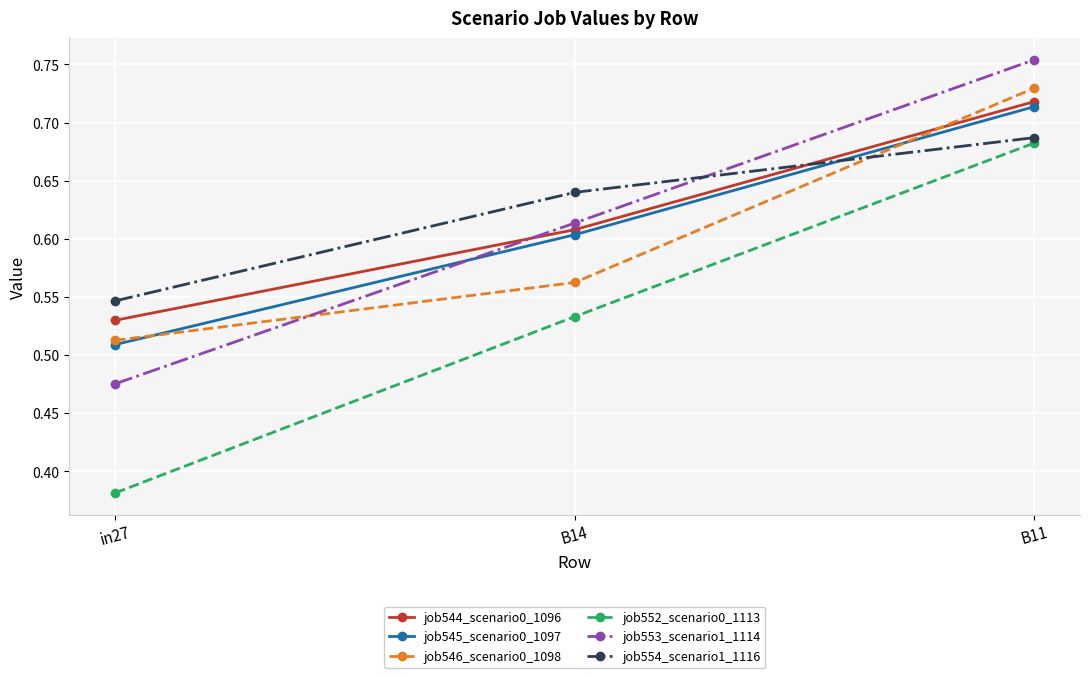

The value of job553_scenario1_1114 at B14 is 0.6. True or false?

True